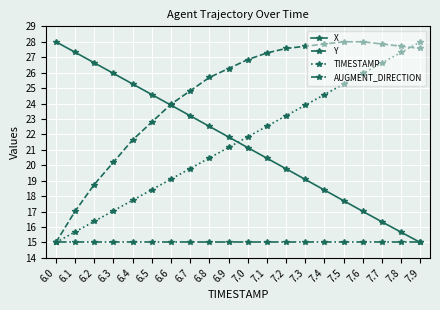

Read the TIMESTAMP value at 6.4.

17.7